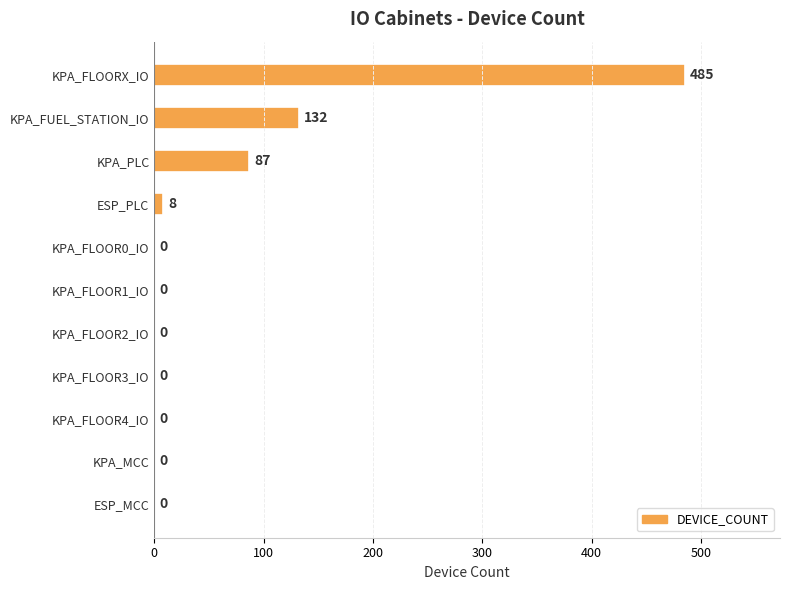

What is the sum of all values?

712